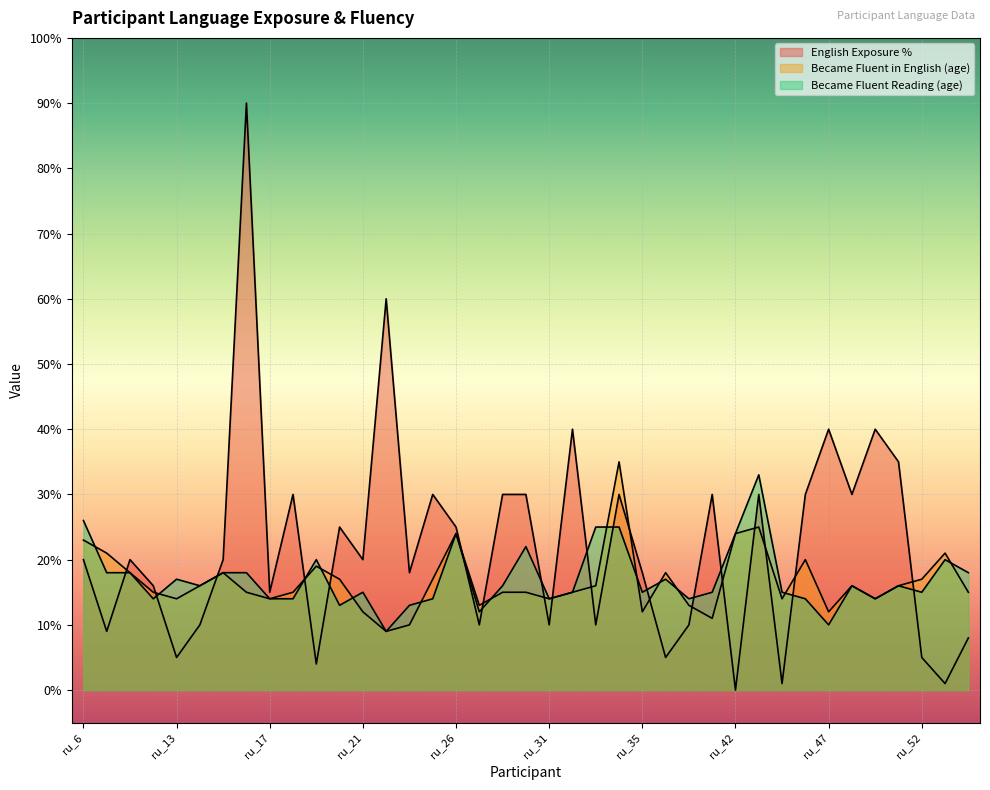

At which label does Became Fluent in English (age) first exceed 15?

ru_6